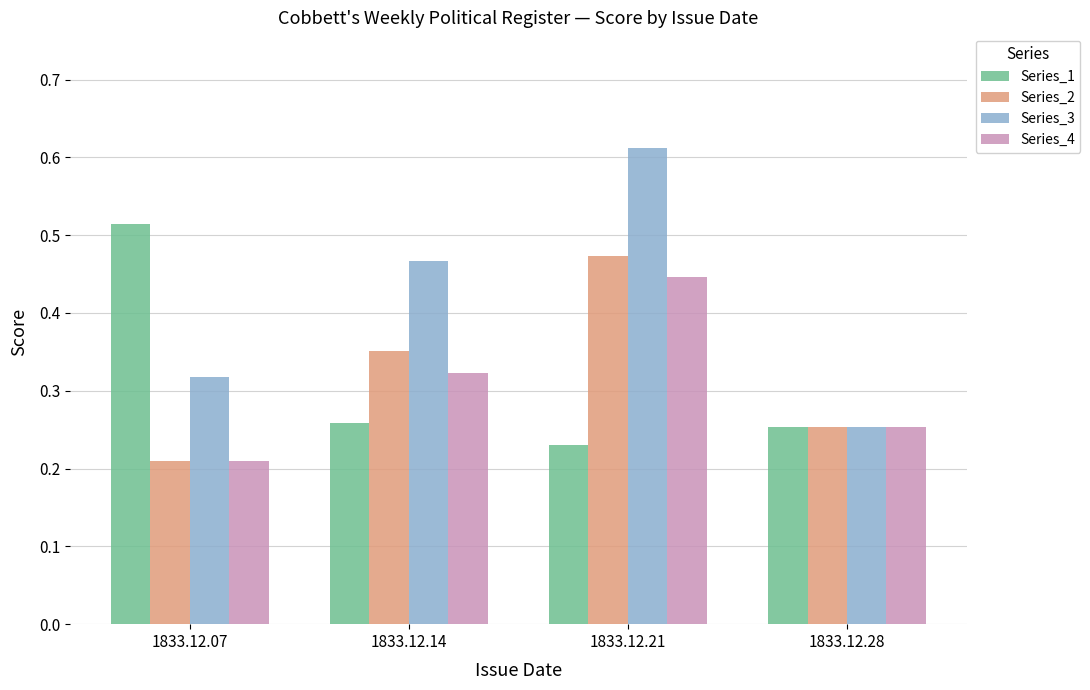

Which series has the largest range (max minus min)?

Series_3